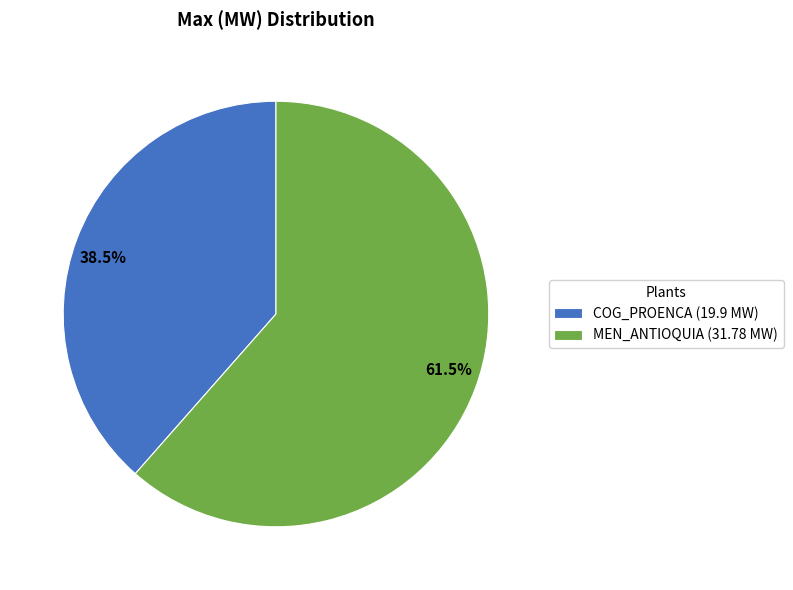

Combined, what portion of the pie is COG_PROENCA and MEN_ANTIOQUIA?

100.0%